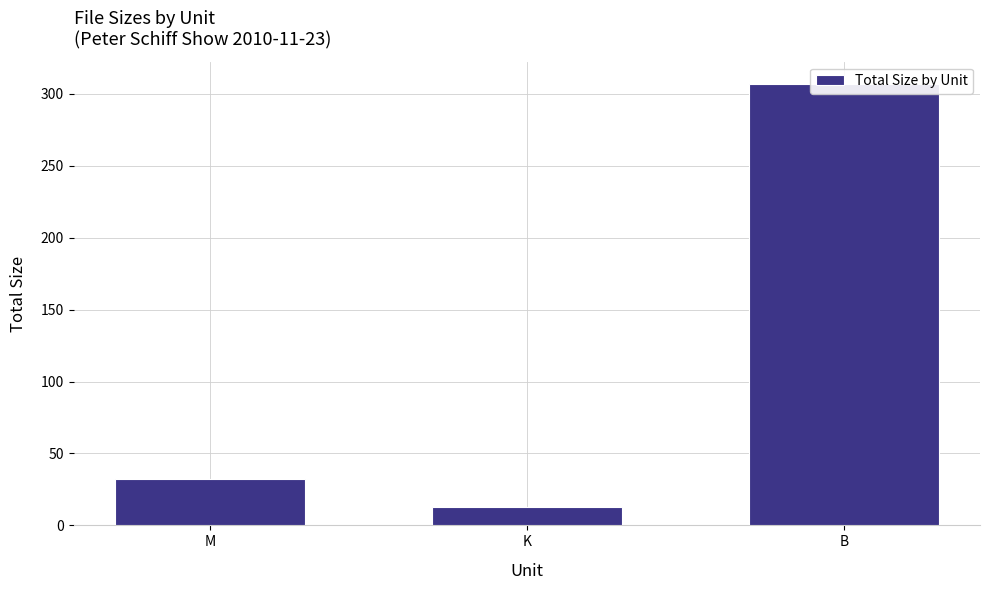

What is the label of the 1st bar from the right?

B